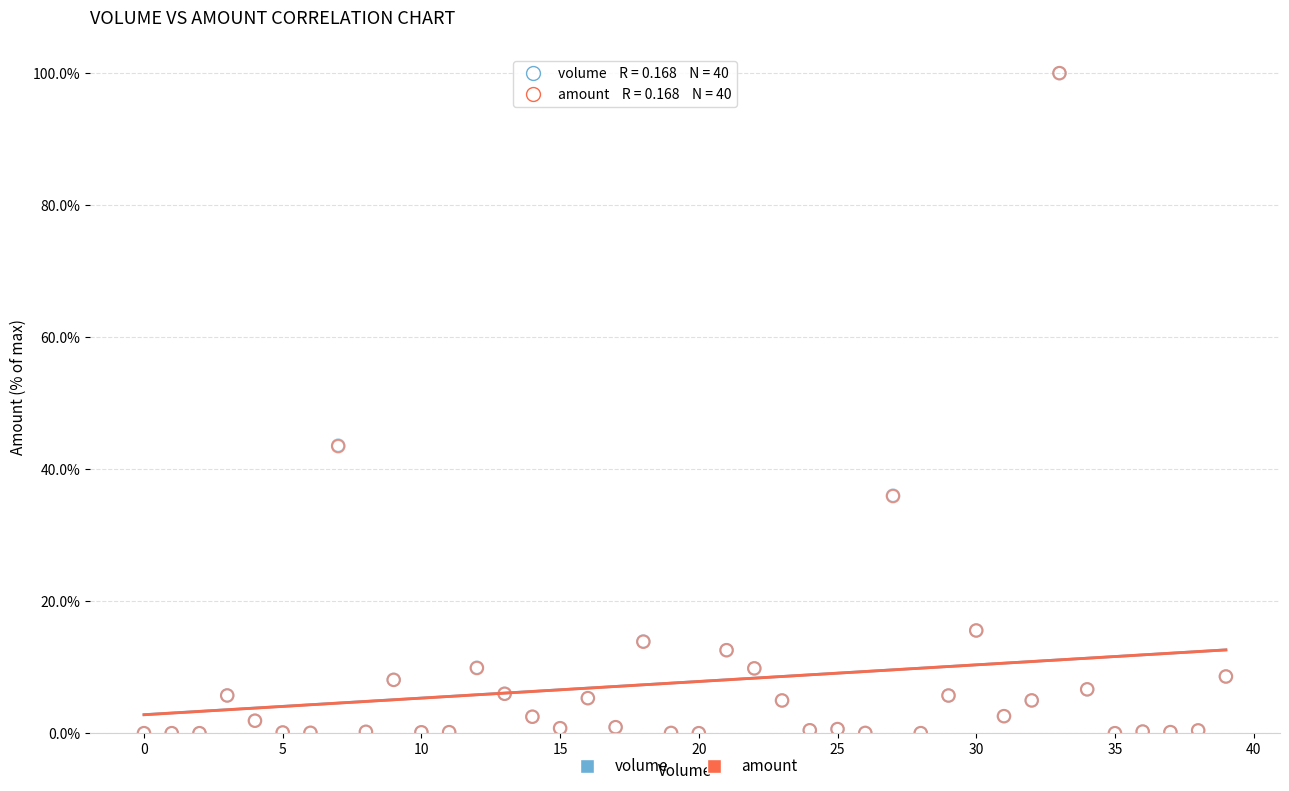

What are all the series names shown in the legend?

volume, amount